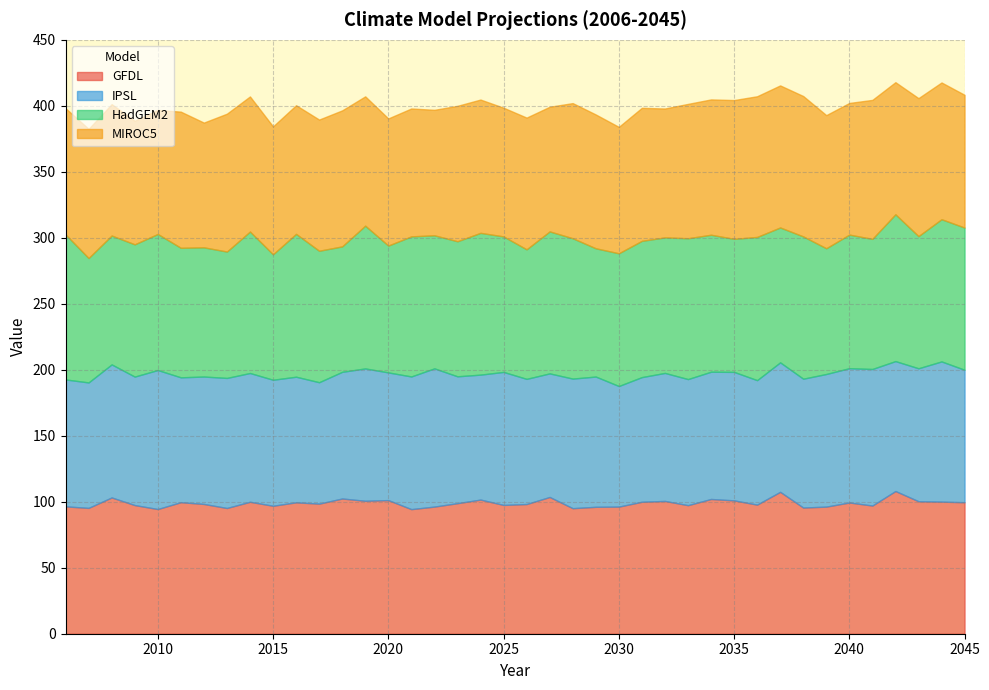

How many data points does each series have?

40